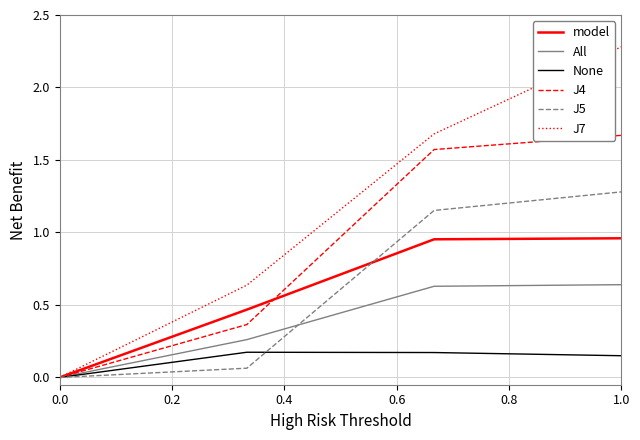

True or false: model has more than 2 interior local peaks.

False